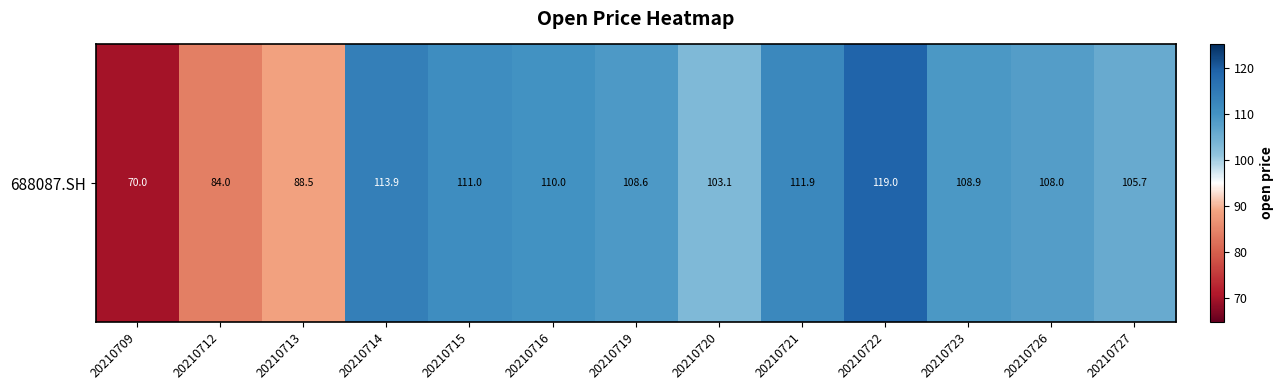

Reading left to right, what are all the values shown in this chart?

70.0	84.0	88.5	113.9	111.0	110.0	108.6	103.1	111.9	119.0	108.9	108.0	105.7